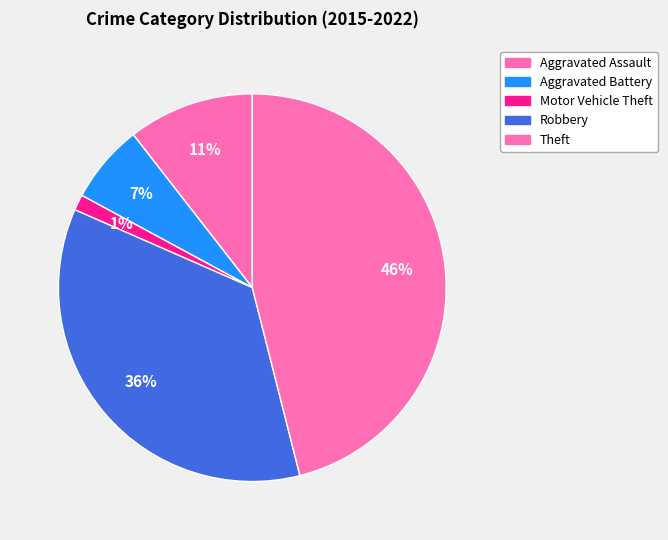

Is Motor Vehicle Theft the majority of the pie?

No